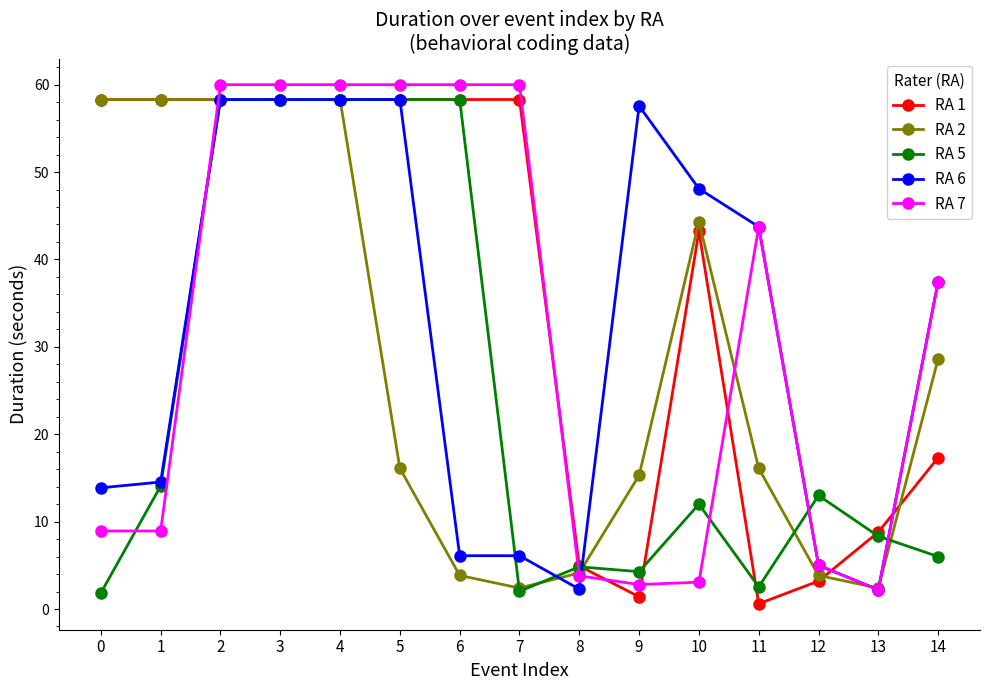

At how many categories does at least one series exceed 53?

9